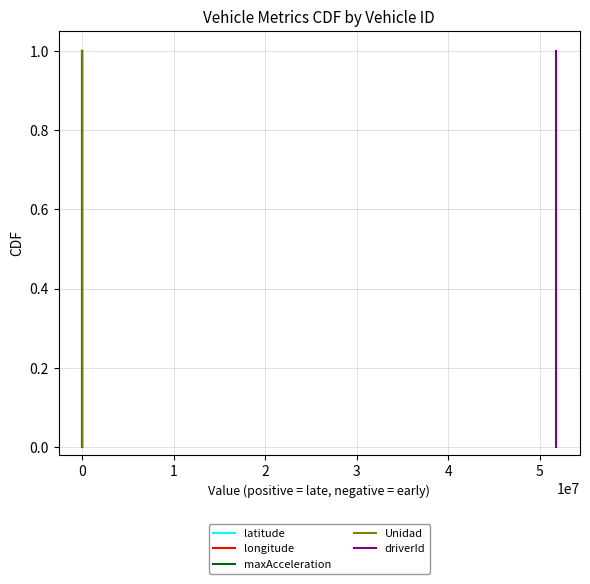

What is the sum of all driverId values?

2.0